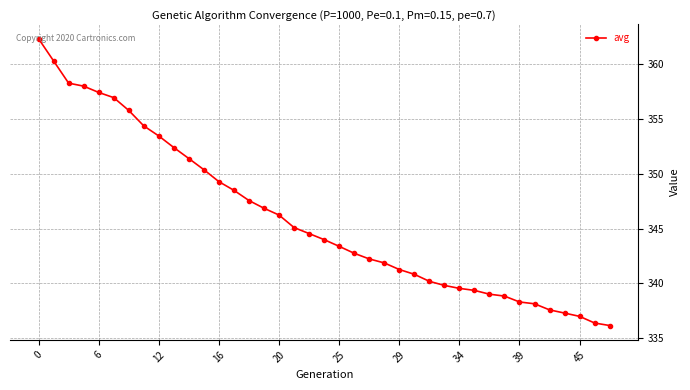

What is the difference between the maximum and second lowest values?

26.0